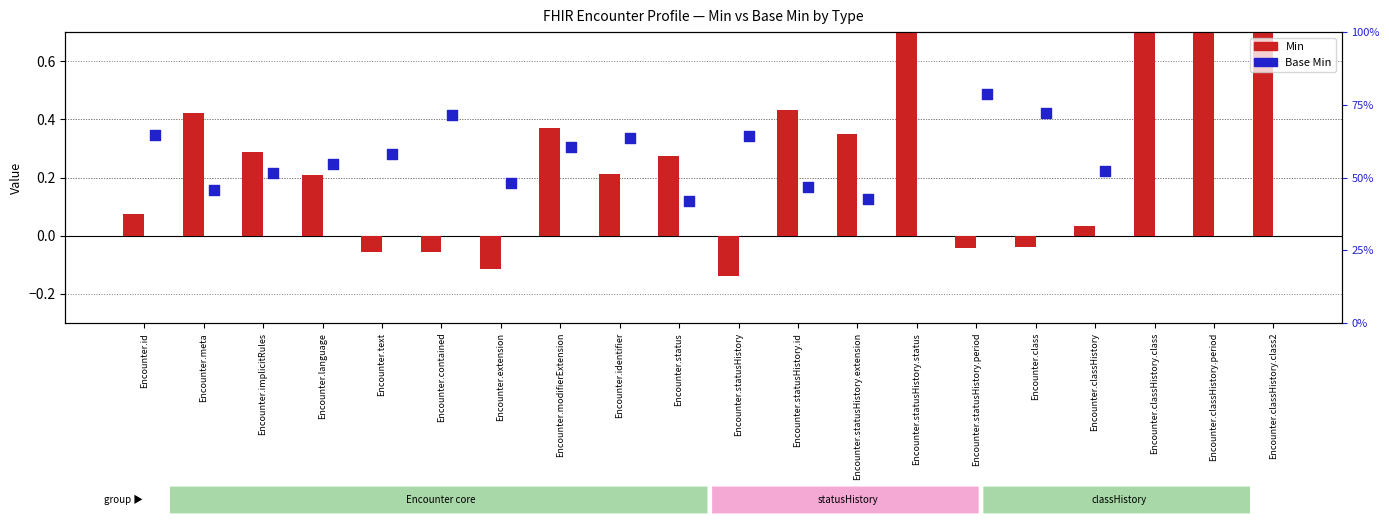

Which series has the largest total across all categories?

Base Min